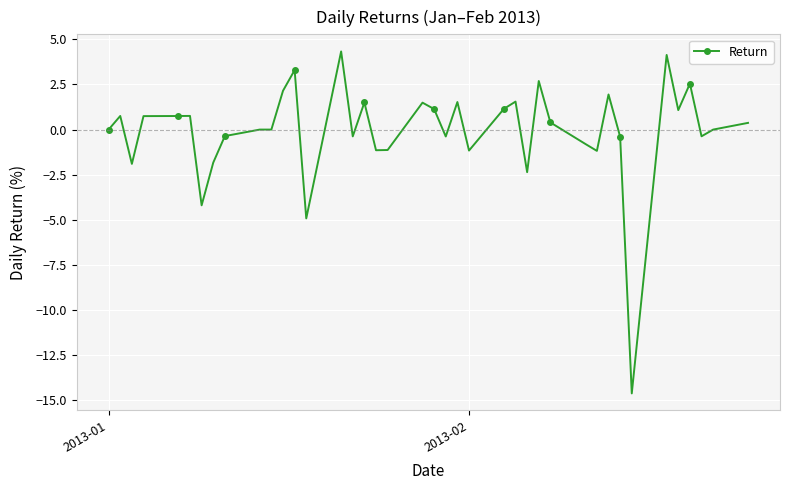

What is the minimum value shown in the chart?

-14.6